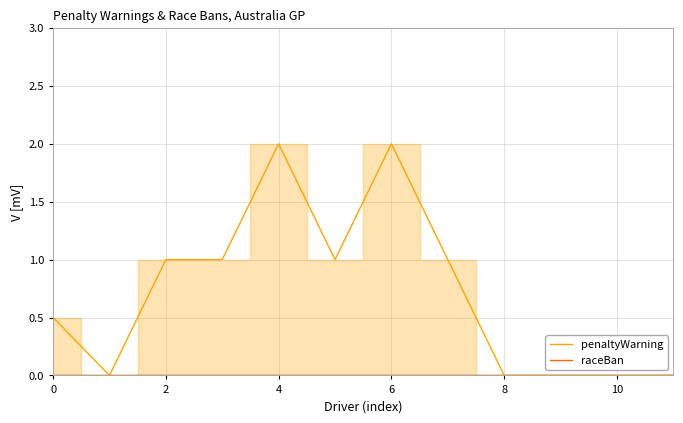

At how many categories does at least one series exceed 0?

7